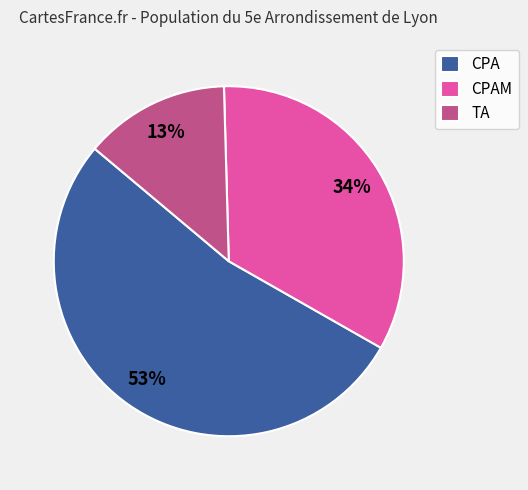

To the nearest percent, what is the average slice percentage?

33%